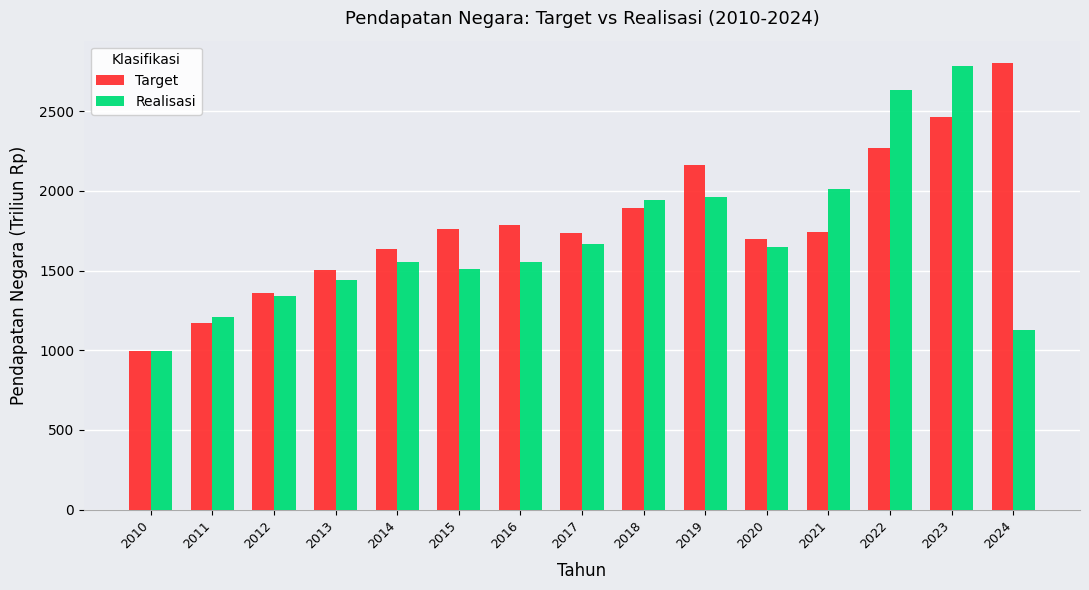

Between 2010 and 2022, which series saw the biggest shift?

Realisasi